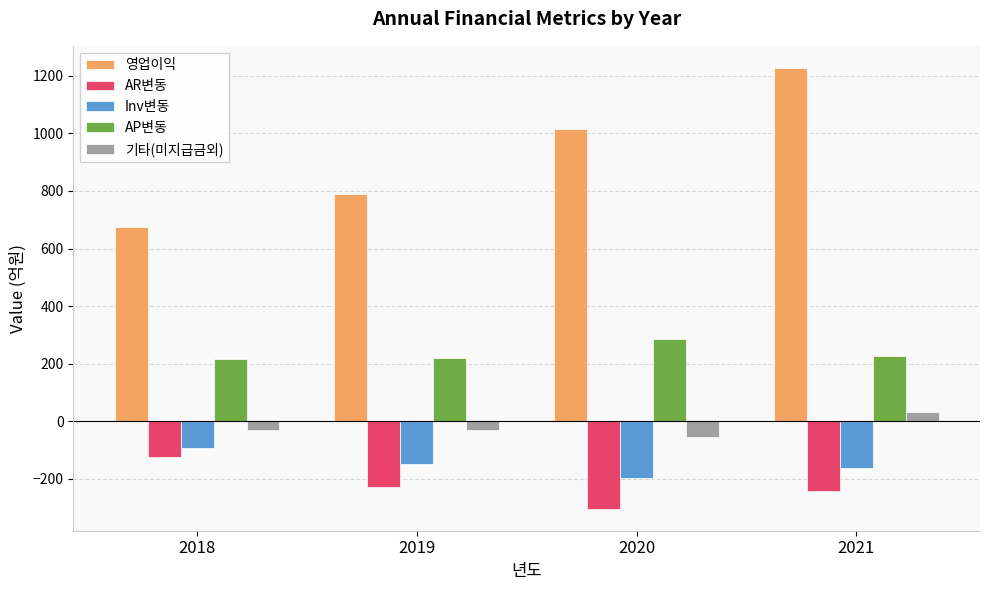

What is the greatest value displayed?

1227.7